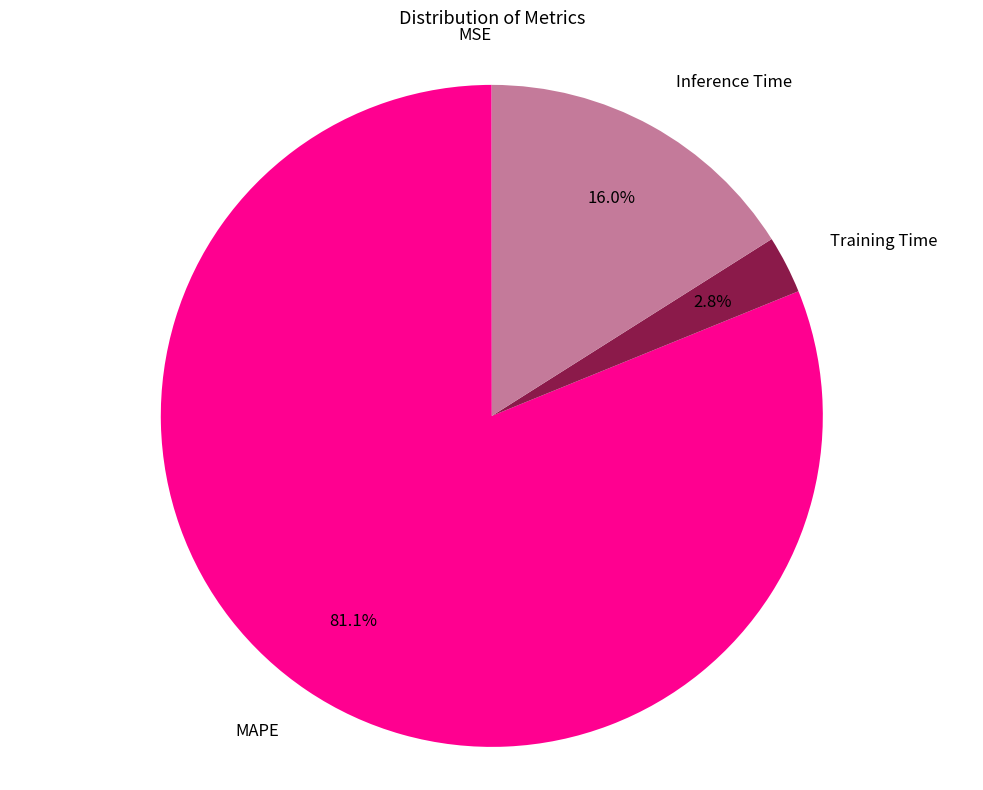

Which category accounts for the majority?

MAPE